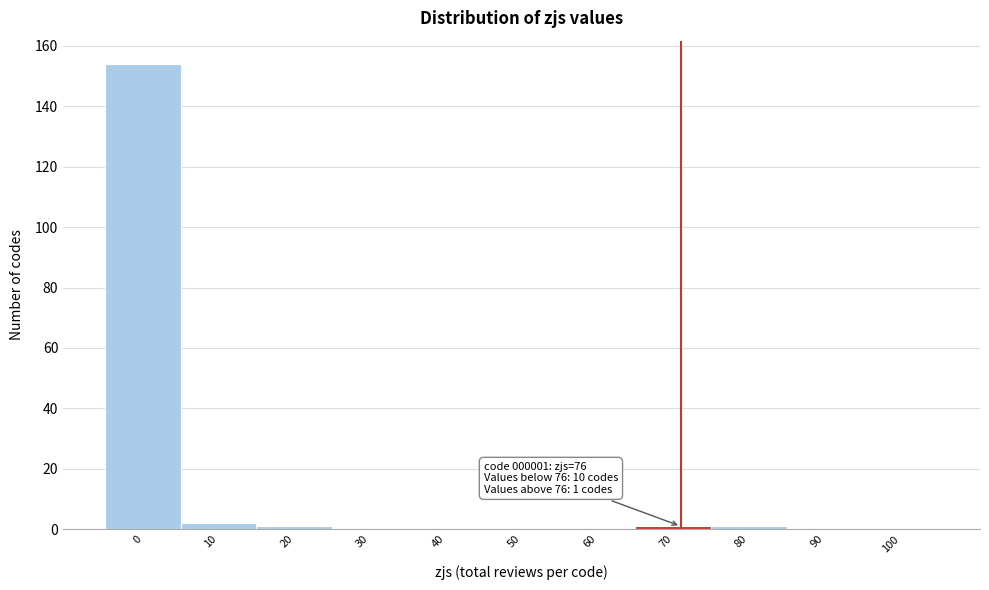

What is the change in value from 0 to 60?

-154